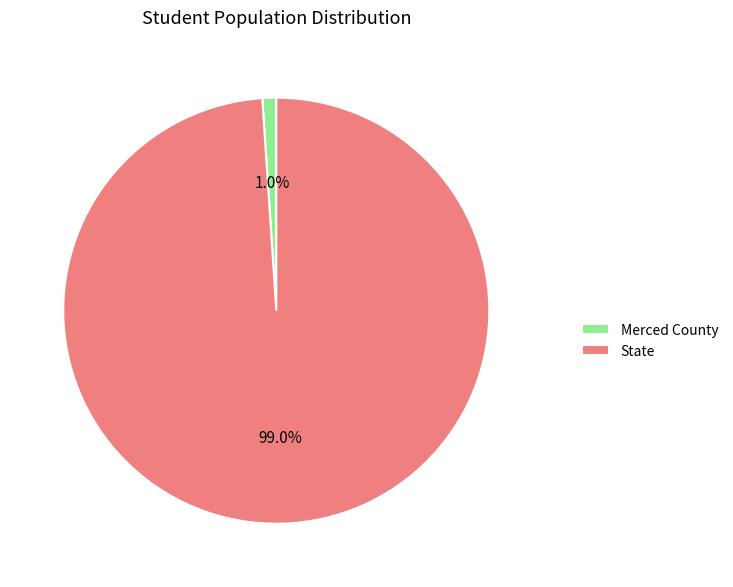

Which slice is the largest?

State